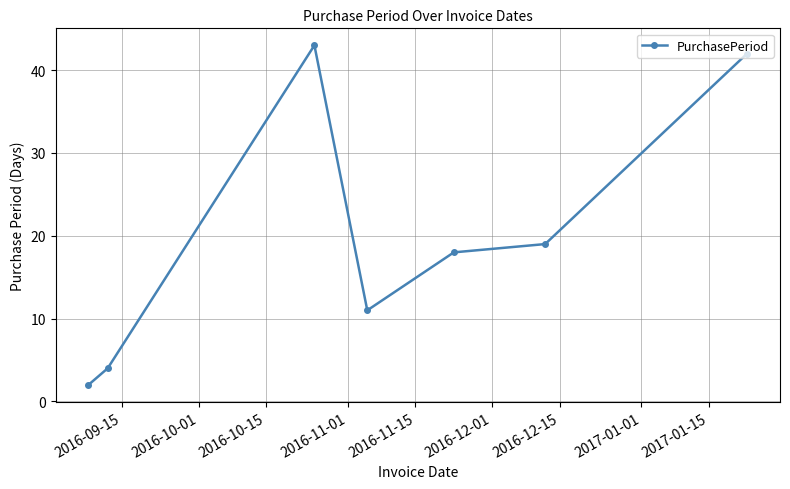

What is the greatest value displayed?

43